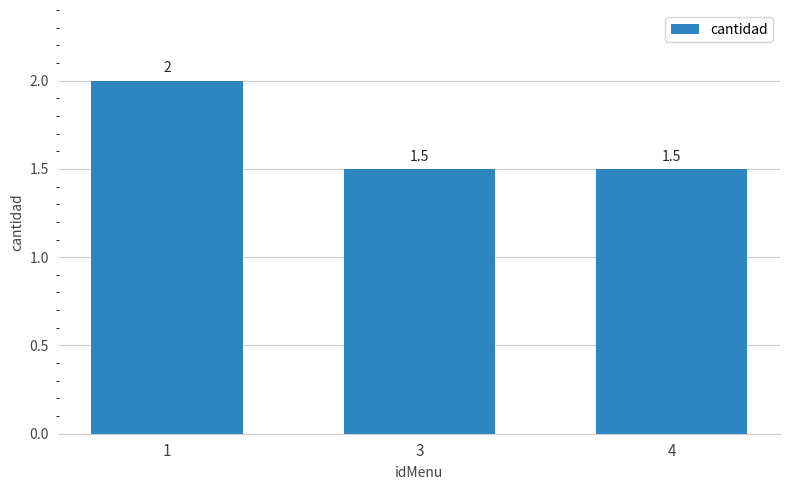

What value does the data have at 1?

2.0